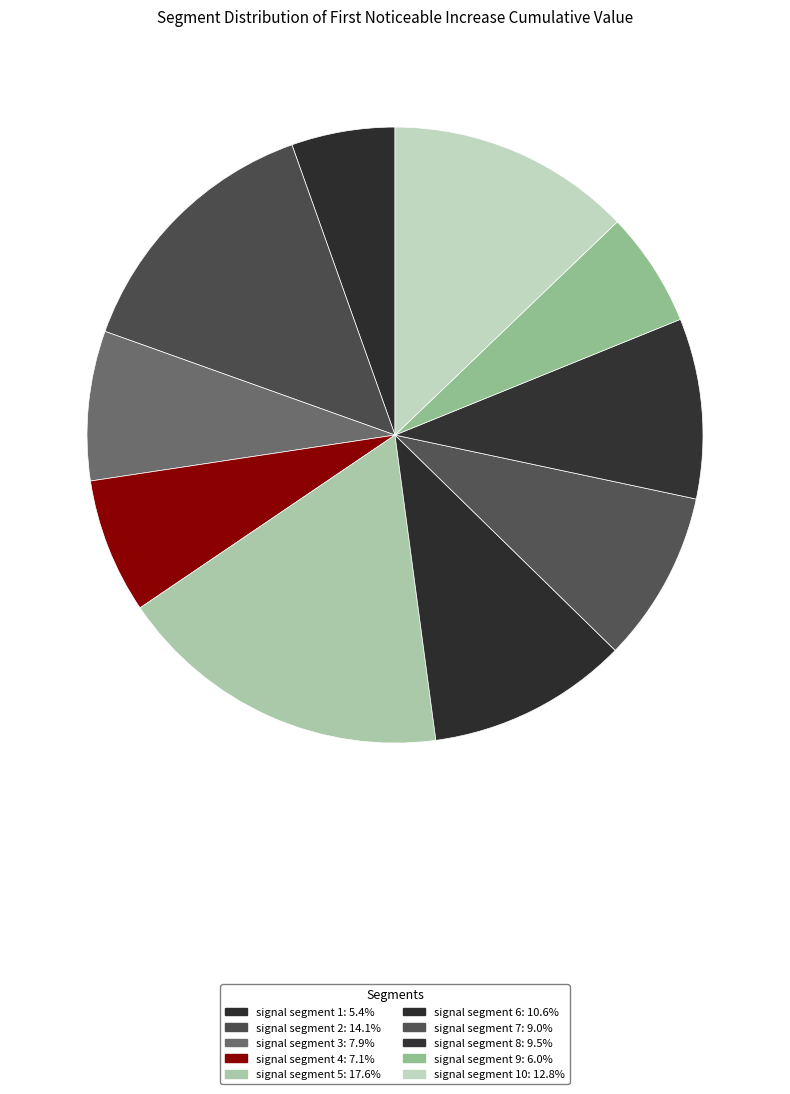

How many slices are in this pie chart?

10